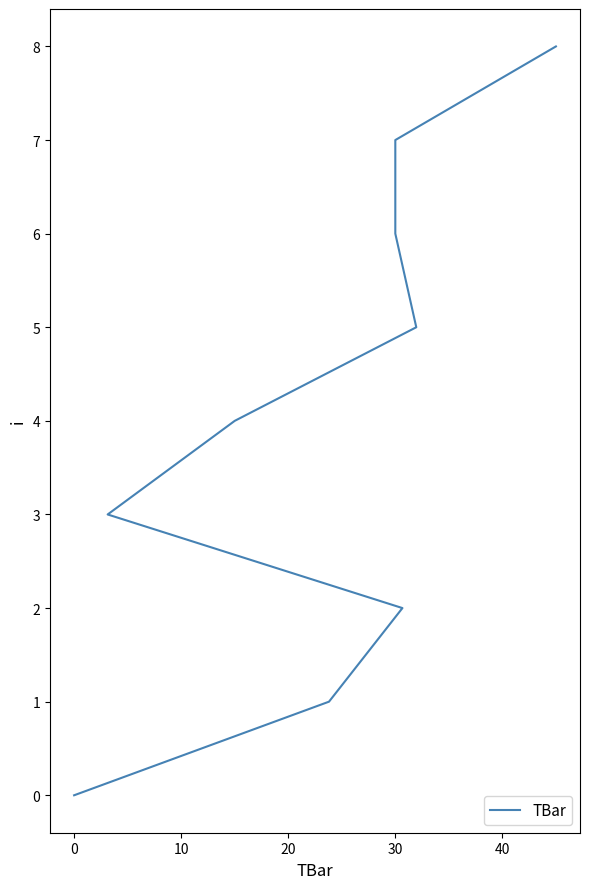

True or false: the data has more than 0 interior local peaks.

False